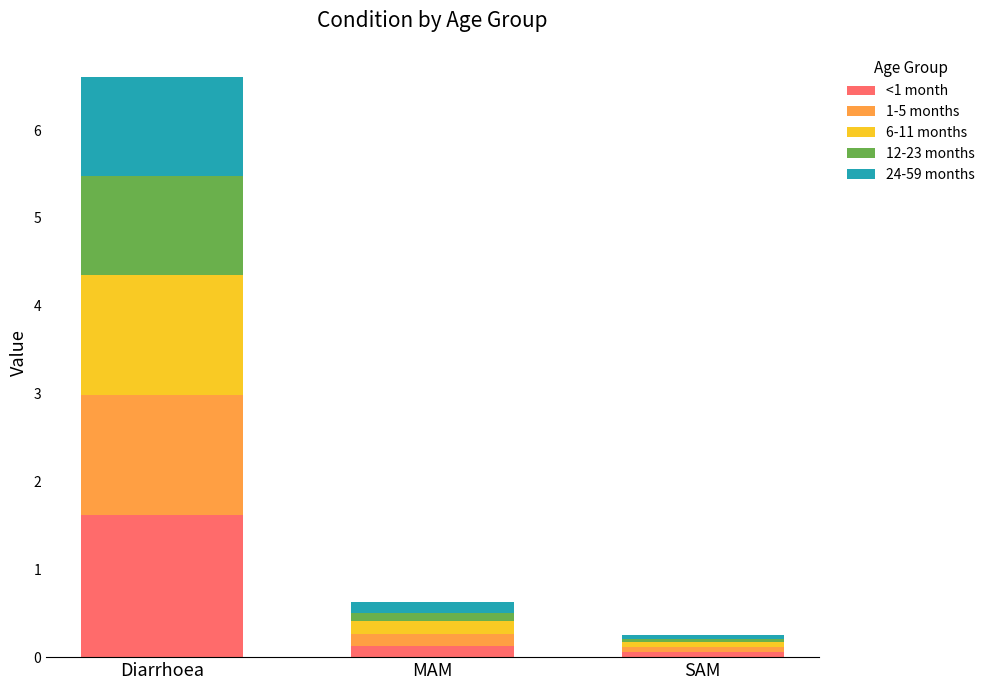

What is the sum of all <1 month values?

1.8